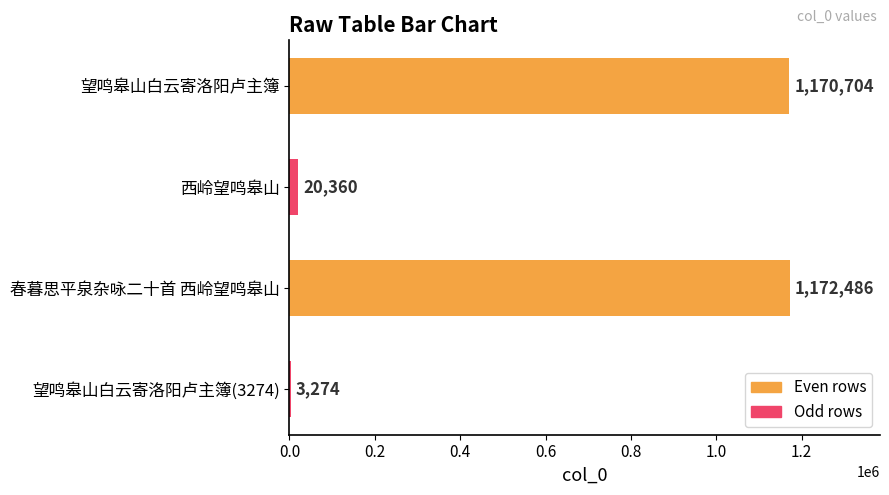

Where is the data nearest to the value 587880?

西岭望鸣皋山